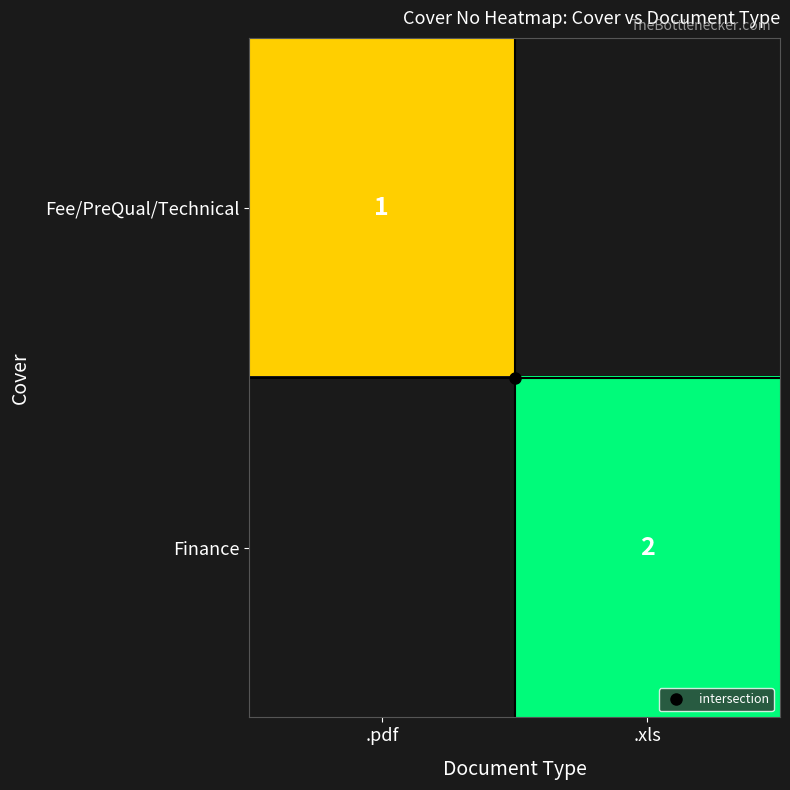

True or false: Fee/PreQual/Technical has a value of 1 at .pdf.

True